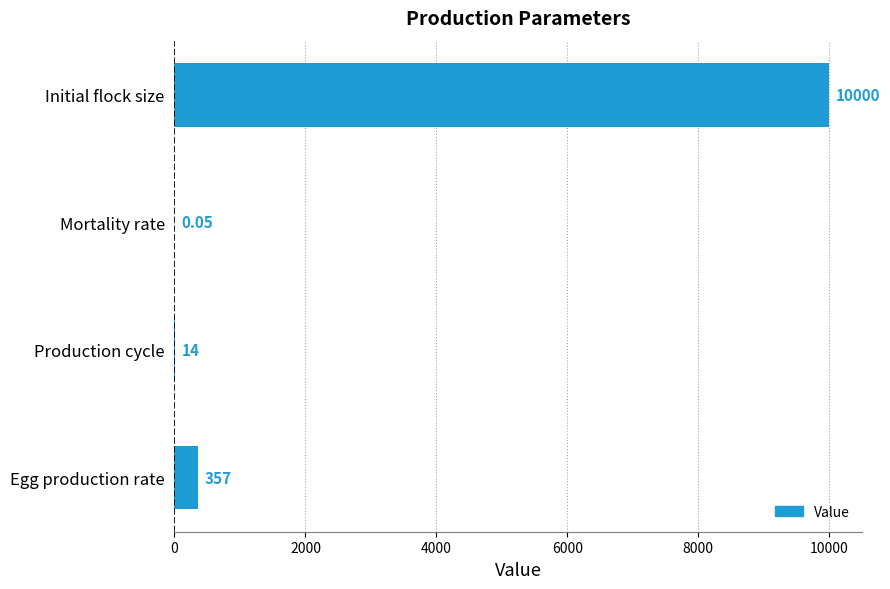

What is the change in value from Production cycle to Egg production rate?

+343.0